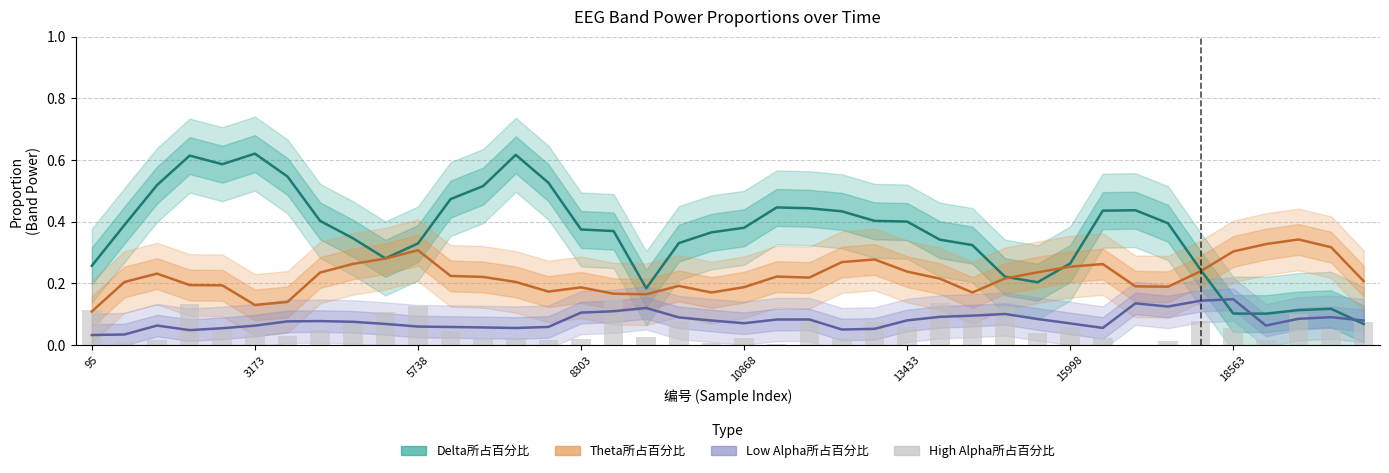

The value of Theta所占百分比 at 11 is 0.2. True or false?

True